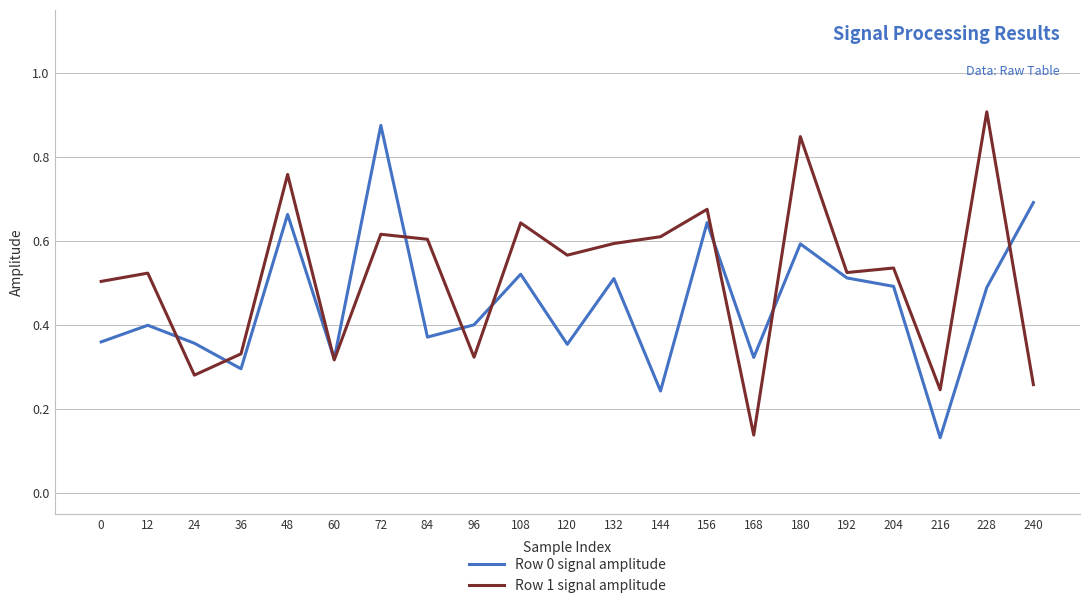

Which label corresponds to the largest value in the chart?

228